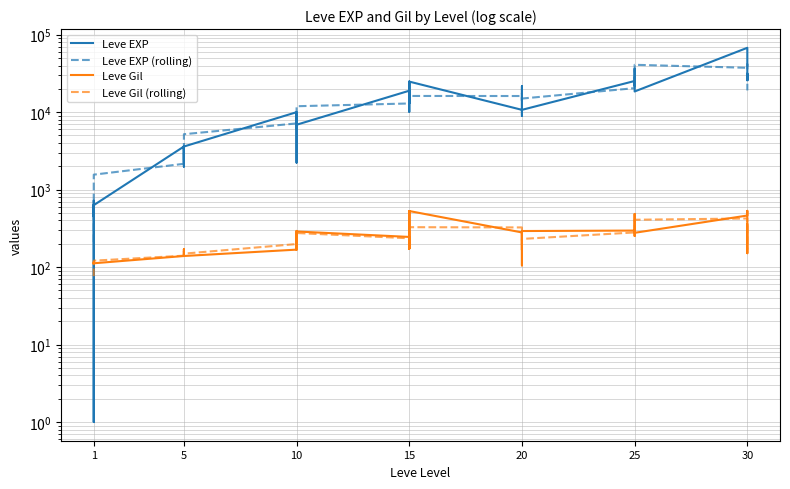

What are all the series names shown in the legend?

Leve EXP, Leve EXP (rolling), Leve Gil, Leve Gil (rolling)